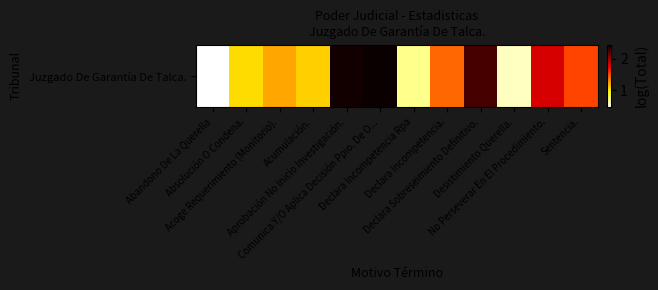

Read the value at Desistimiento Querella..

0.6